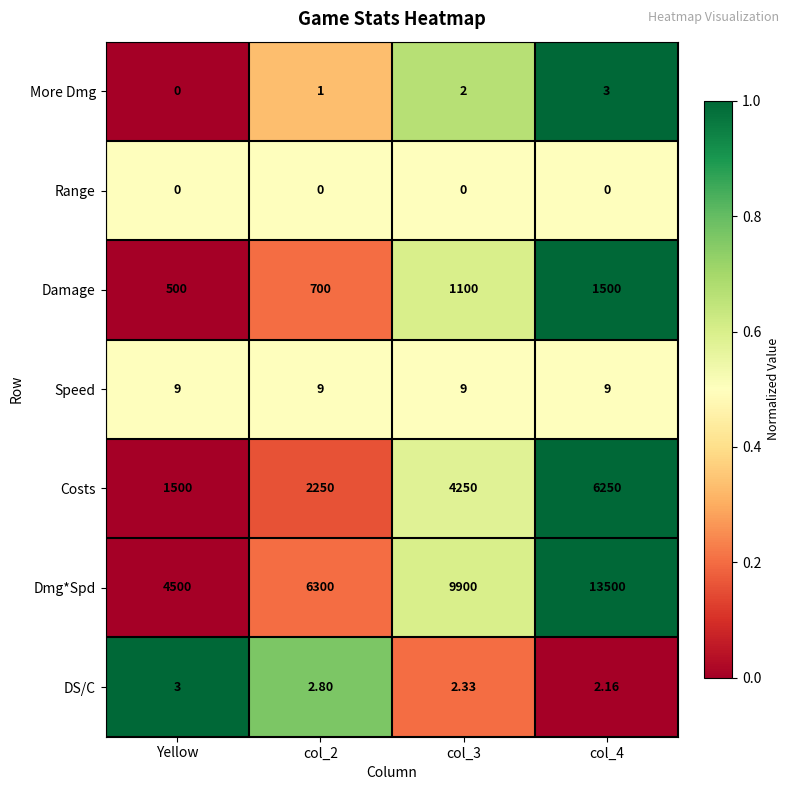

Which category has the highest value in the DS/C series?

Yellow